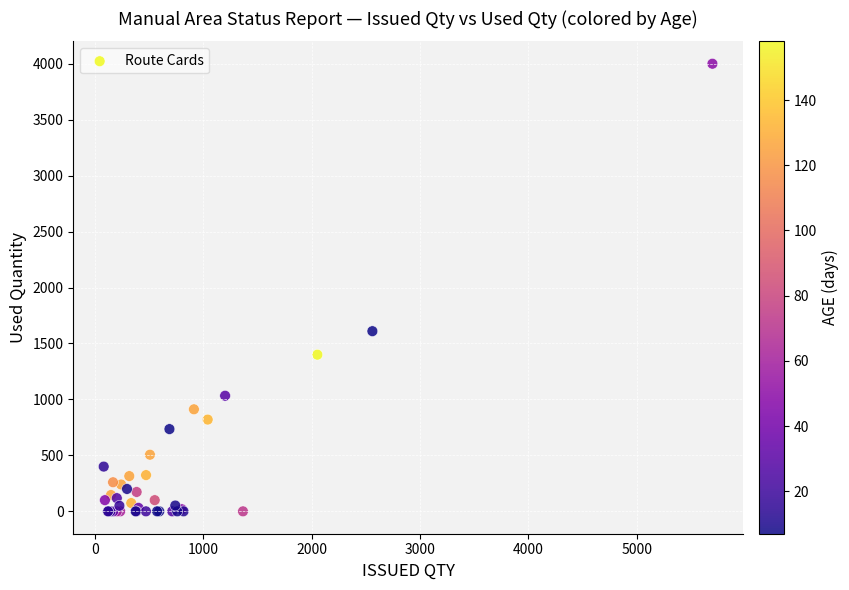

What Y value in the scatter plot is closest to 2000?

1610